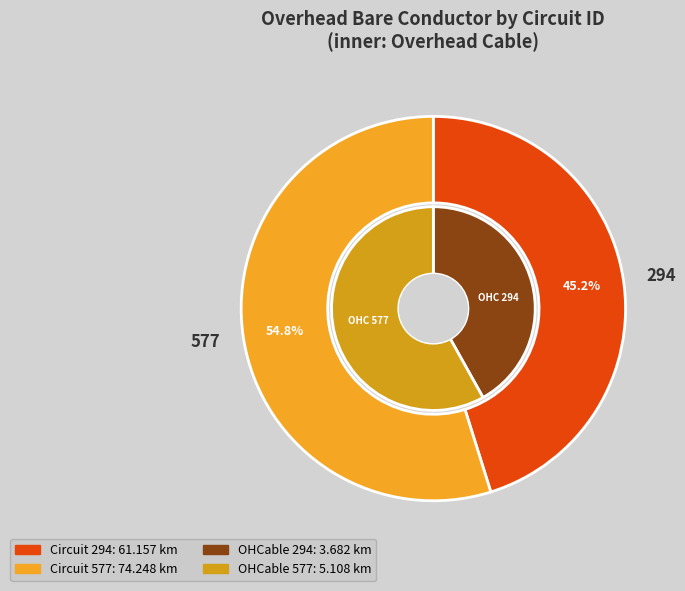

Count the number of slices in the pie.

2